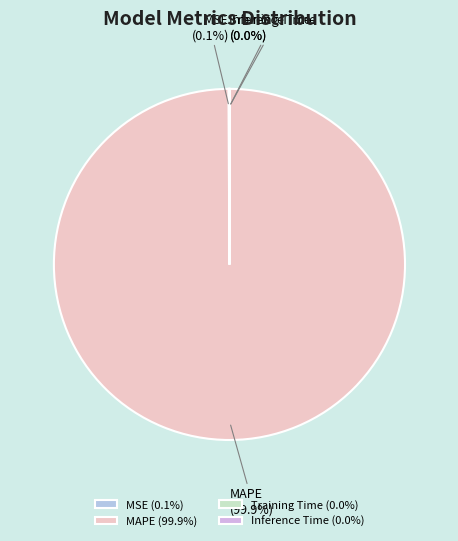

Which category has the biggest portion of the pie?

MAPE (99.9%)